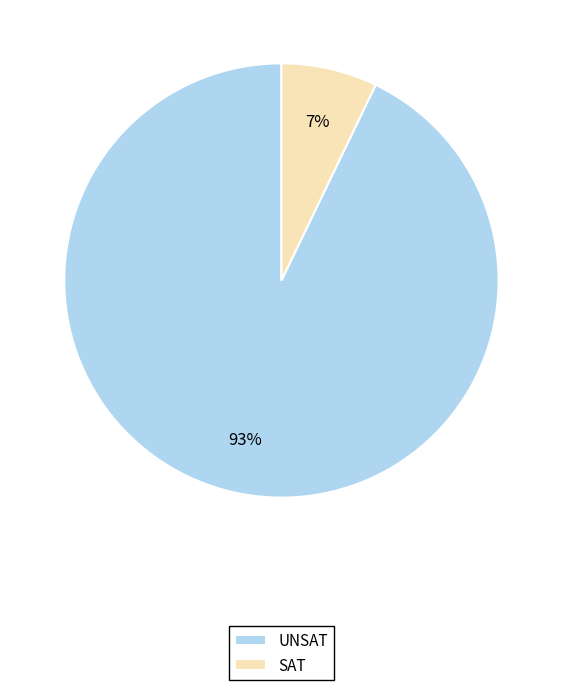

Rank the categories by value from lowest to highest.

SAT, UNSAT